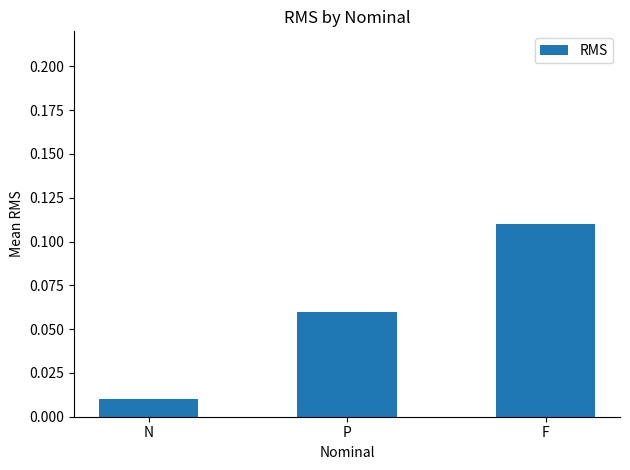

How many bars are there in total?

3